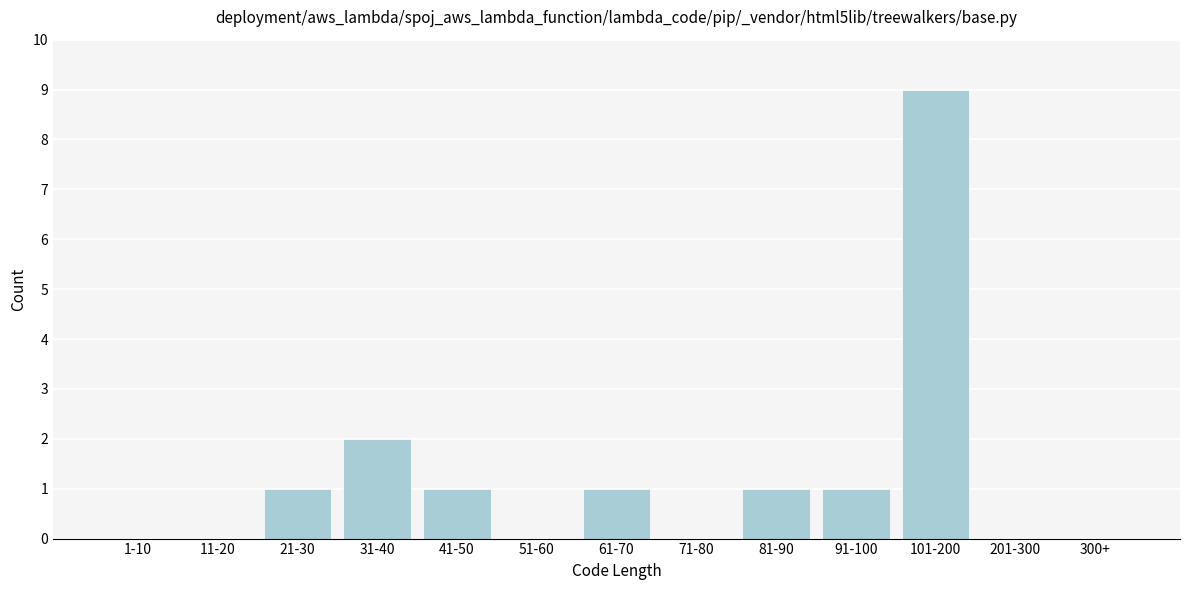

Reading left to right, transcribe all the data shown in this chart.

1-10=0	11-20=0	21-30=1	31-40=2	41-50=1	51-60=0	61-70=1	71-80=0	81-90=1	91-100=1	101-200=9	201-300=0	300+=0